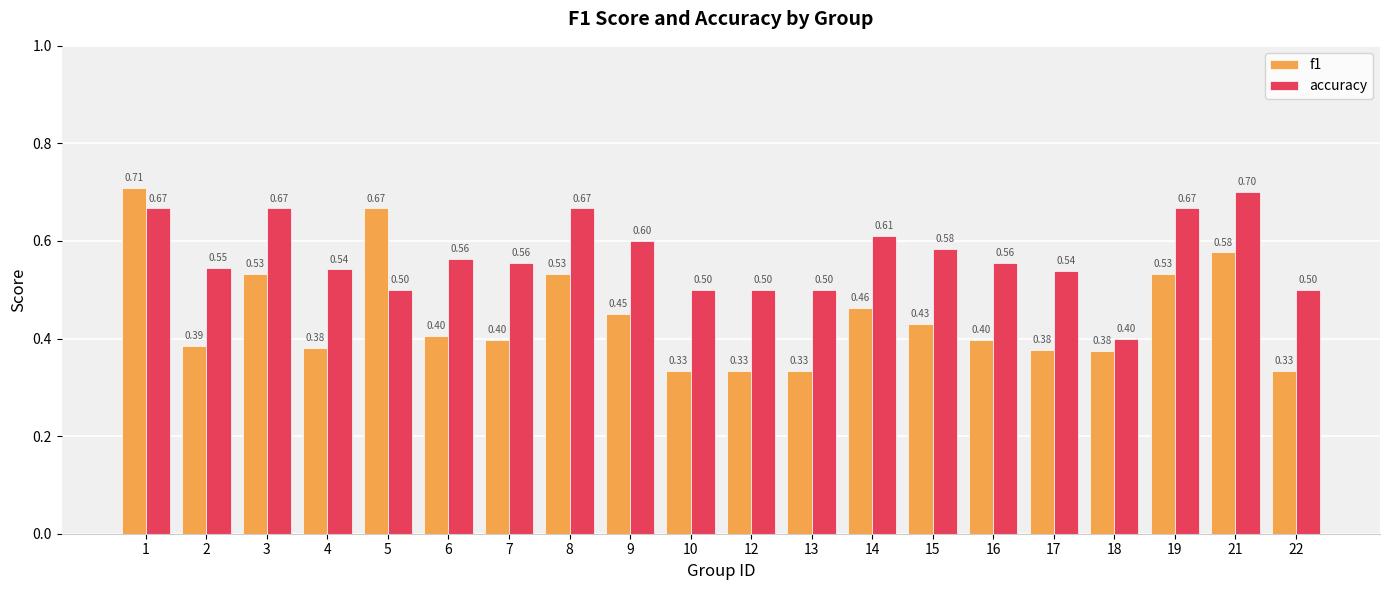

Which series has the largest range (max minus min)?

f1